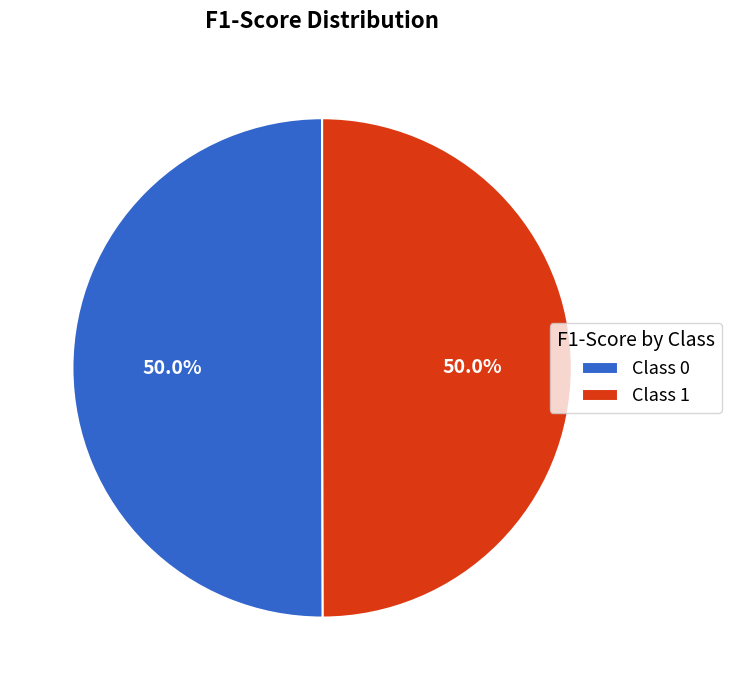

Is the sum of Class 0 and Class 1 greater than half?

Yes